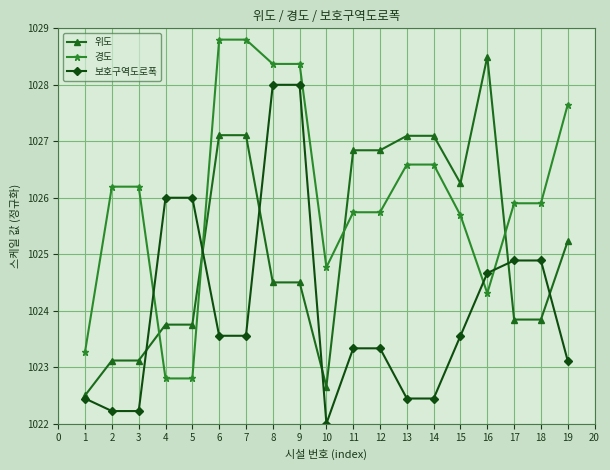

What is the spread (max minus min) of values at 12?

3.5